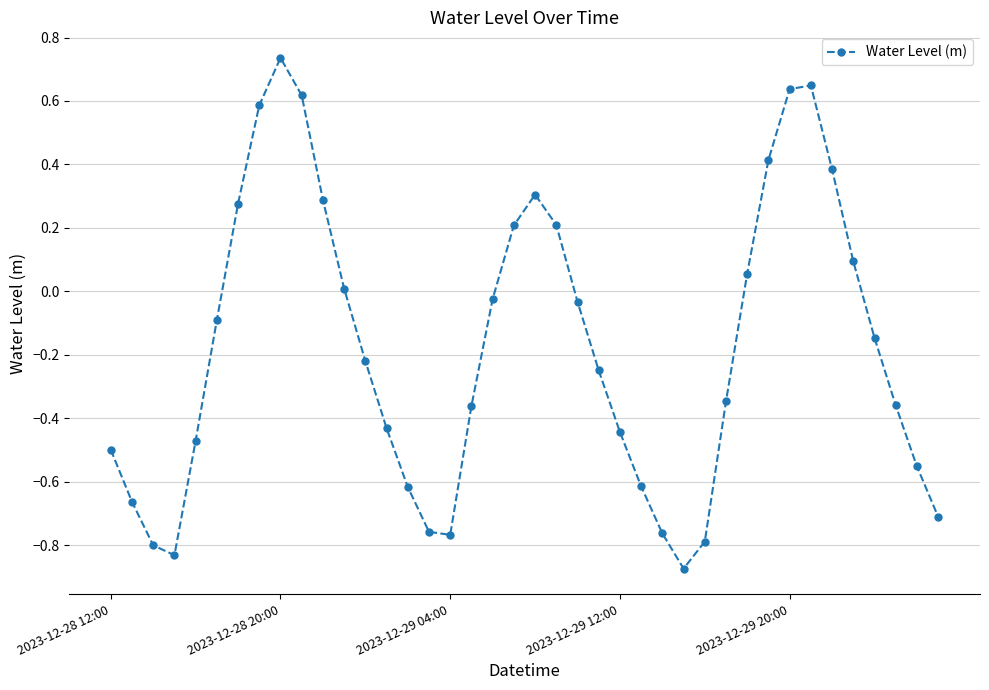

What is the difference between the second highest and minimum values?

1.5